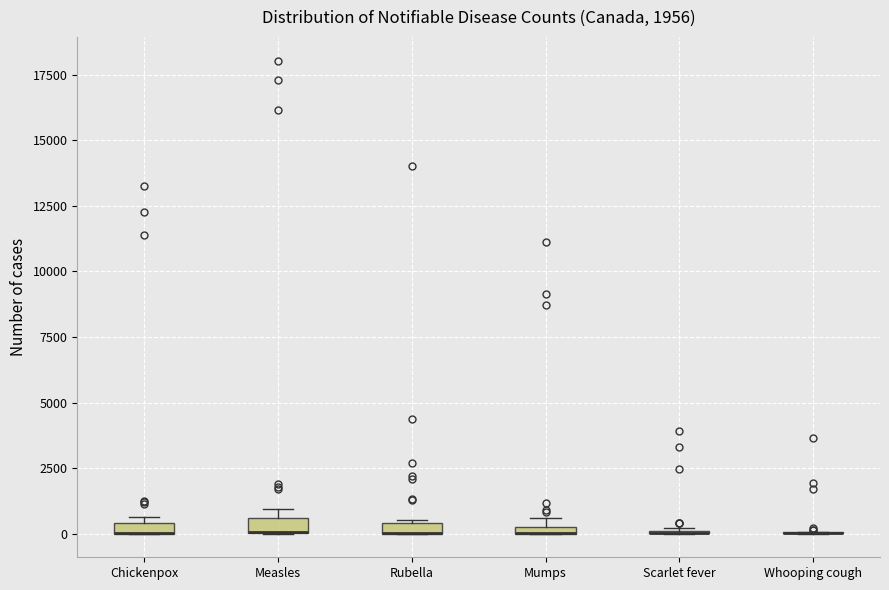

Where is the lower edge of the box for Mumps on the y-axis? The values are not printed on the chart, so give them approximately, as read against the axis.

0